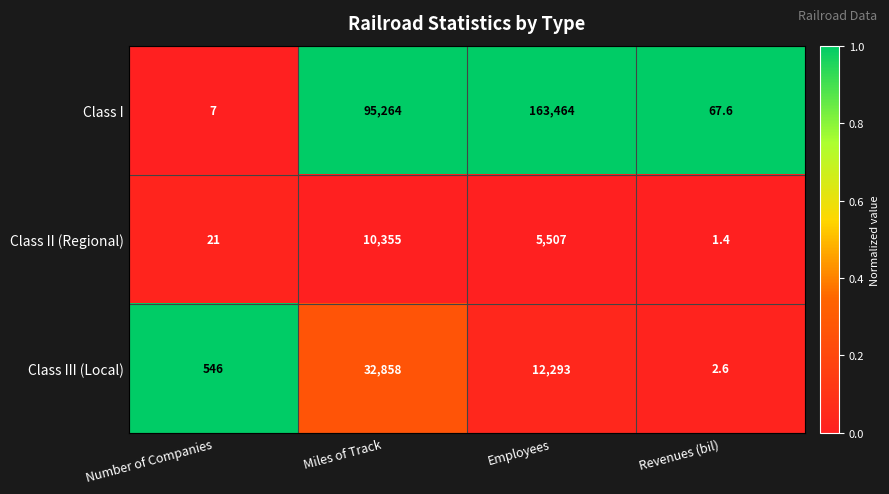

What is the total value across all series at Revenues (bil)?

71.6